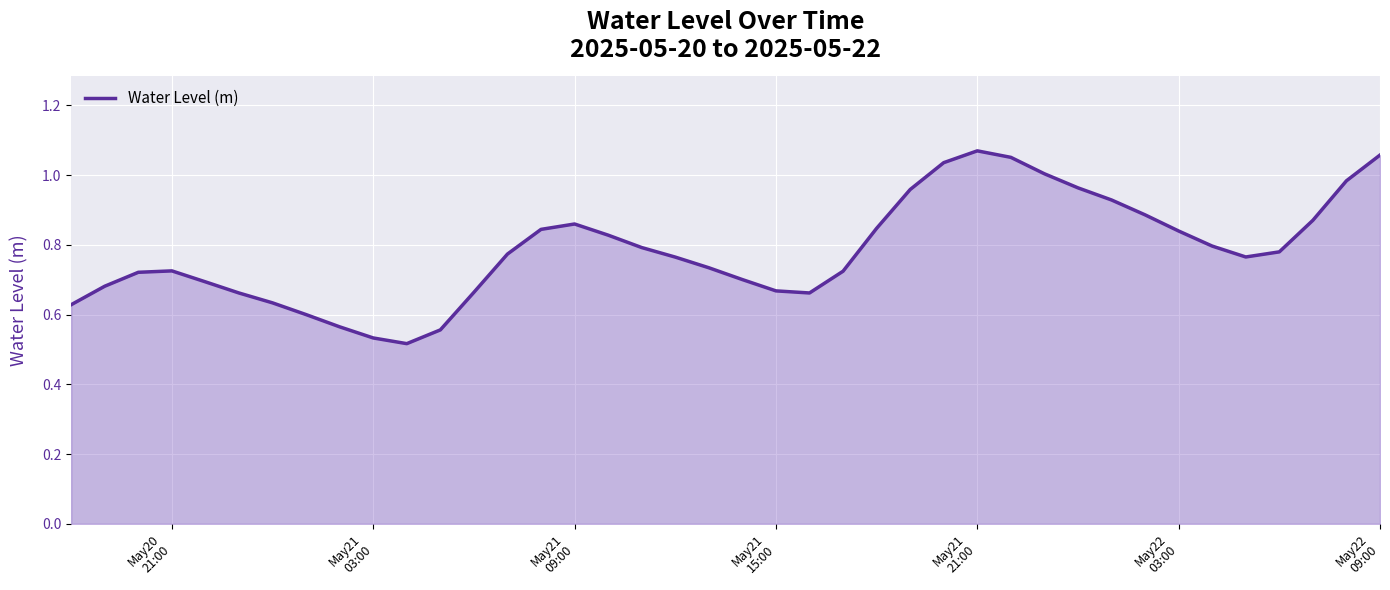

What is the value of the 10th point from the left?

0.5